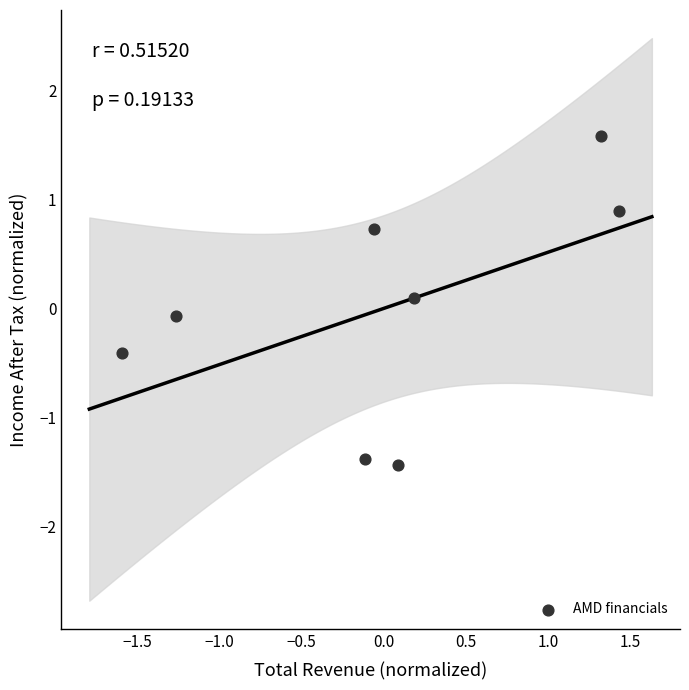

What is the range of X values (max minus min)?

3.0